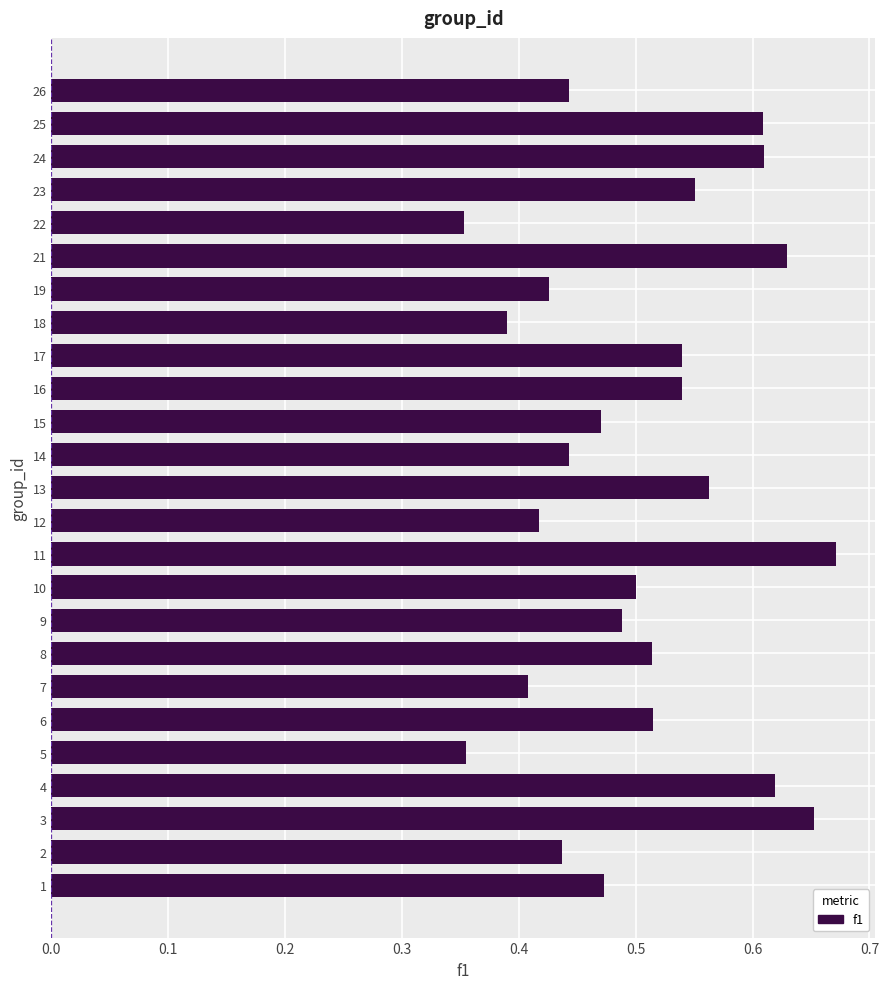

What is the difference between the maximum and minimum values?

0.3